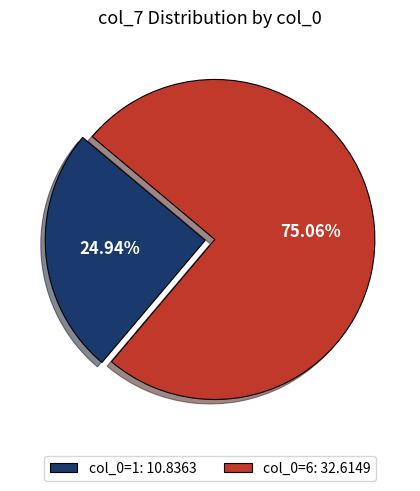

Do col_0=6: 32.6149 and col_0=1: 10.8363 together represent more than half of the pie?

Yes